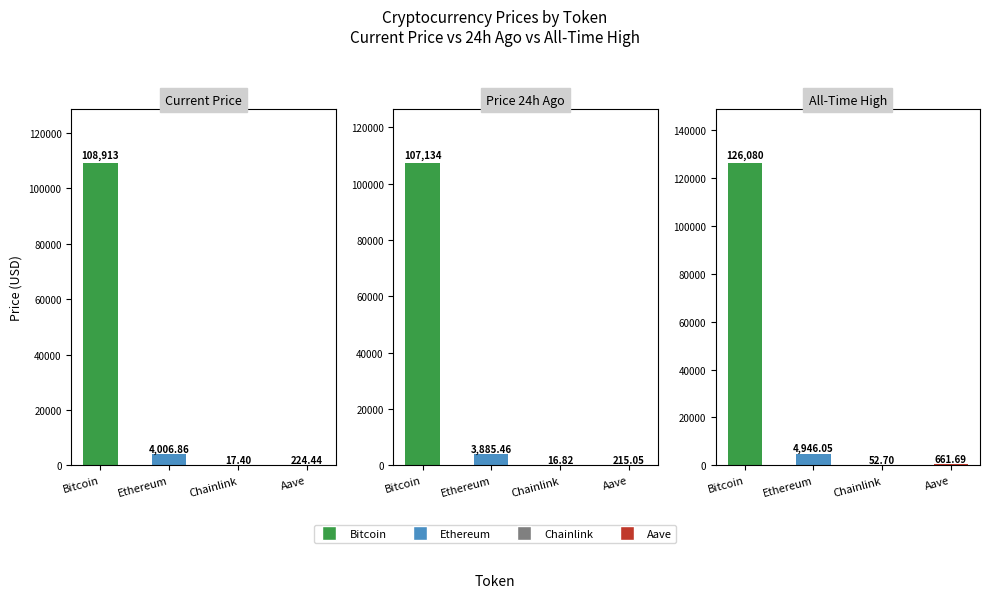

Which category has the lowest value in the price24hAgo series?

Chainlink